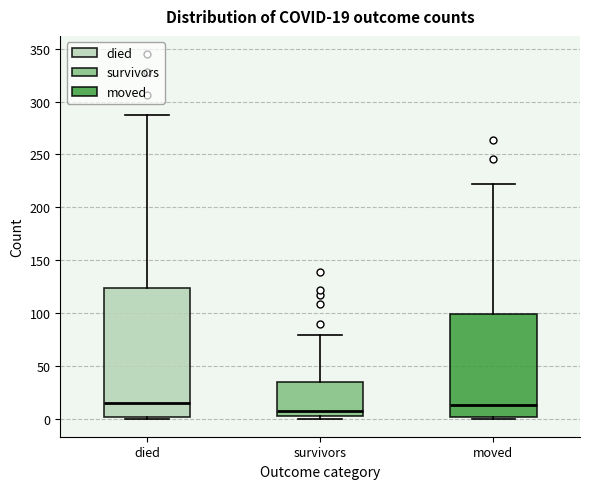

Which box is the tallest, from its lower edge to its upper edge?

died